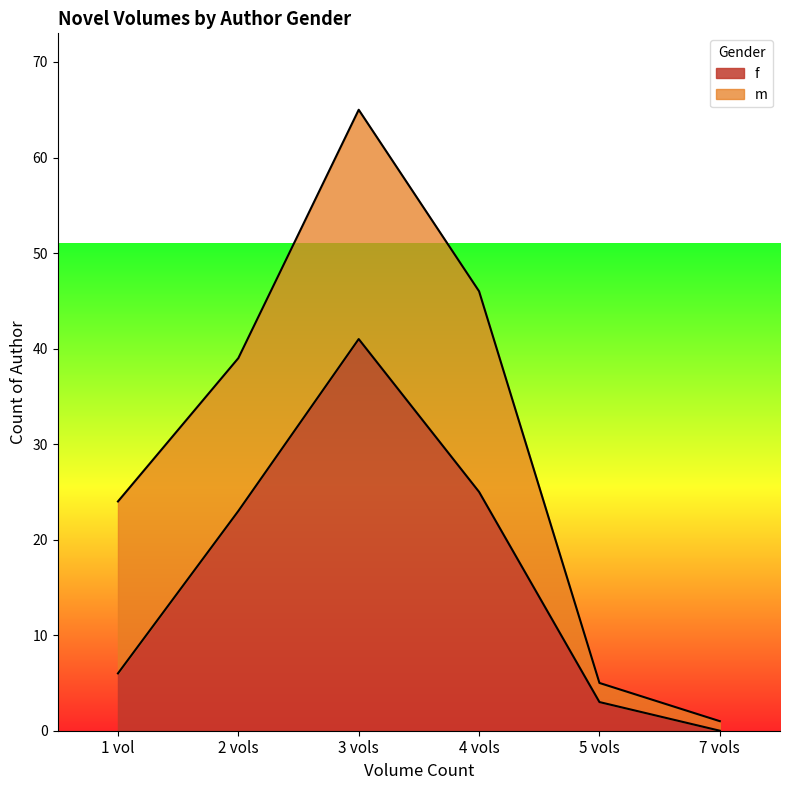

Reading left to right, what are all the values shown in this chart?

1 vol=6	2 vols=23	3 vols=41	4 vols=25	5 vols=3	7 vols=0